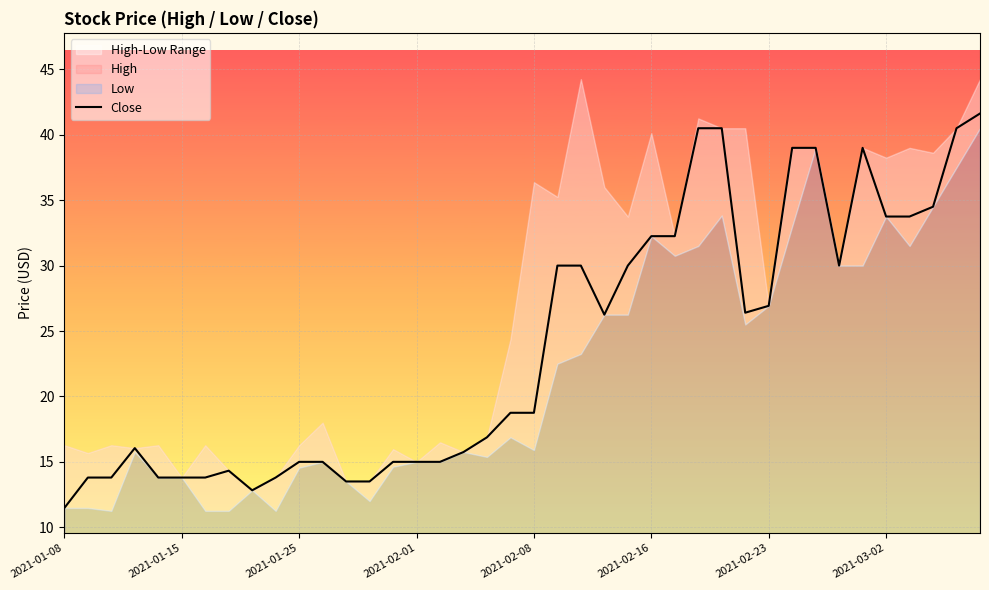

True or false: the data shows 23.0 at 13.

False